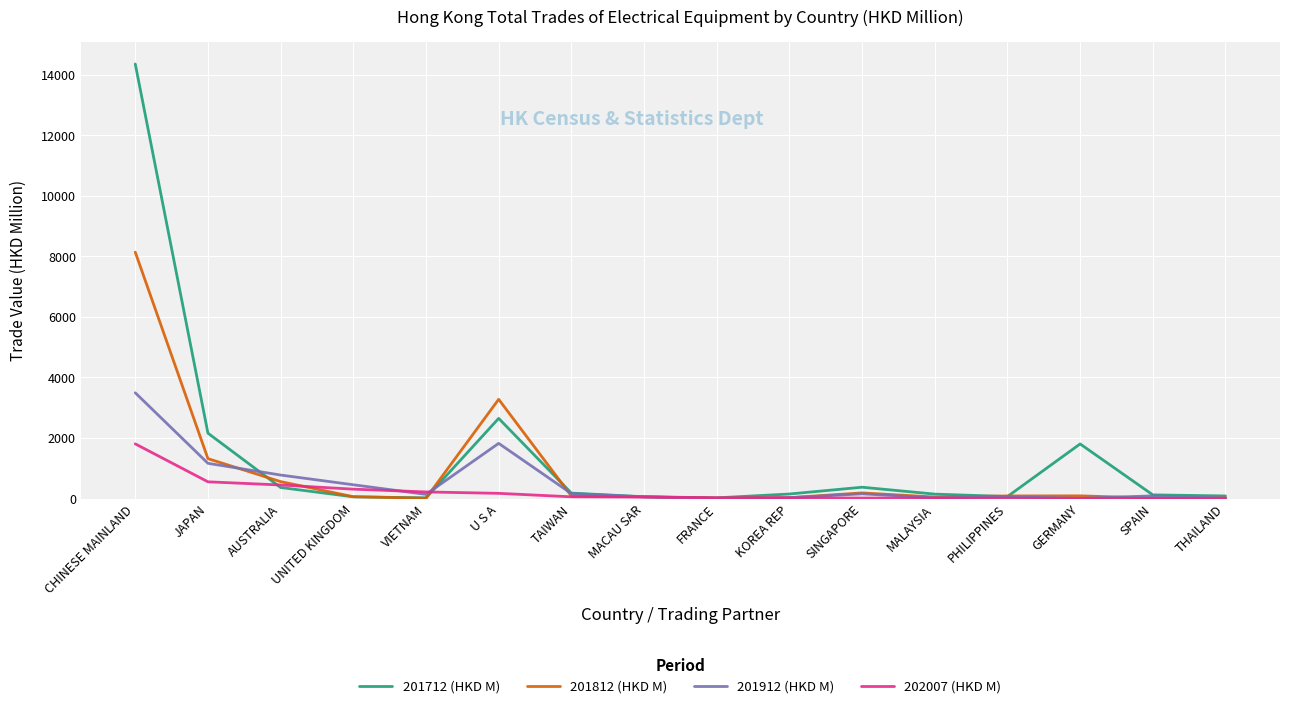

Where is 201712 (HKD M) nearest to the value 7187?

U S A